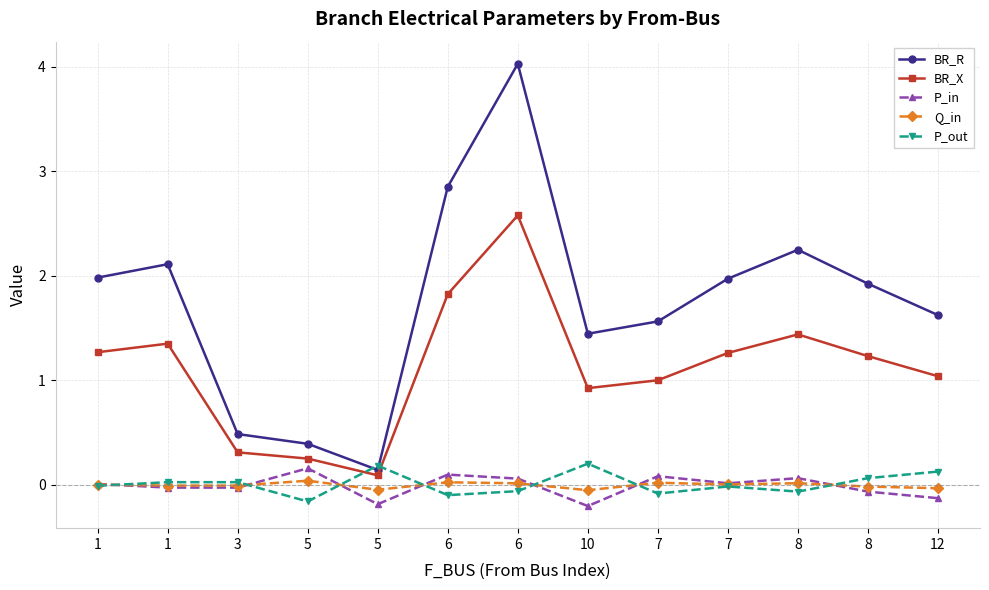

What is the difference between the highest and lowest values at 1?

2.0